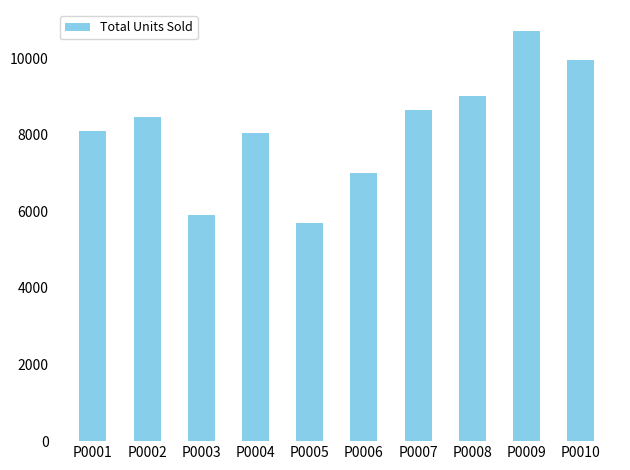

What is the value of the 9th bar from the left?

10724